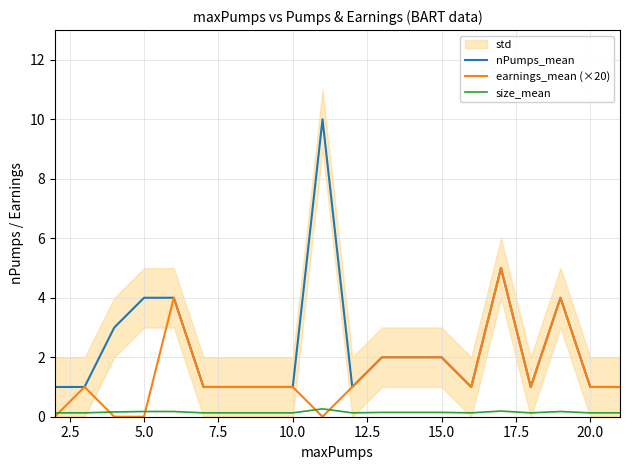

Reading left to right, transcribe all the data shown in this chart.

nPumps_mean: 1.0	1.0	3.0	4.0	4.0	1.0	1.0	1.0	1.0	10.0	1.0	2.0	2.0	2.0	1.0	5.0	1.0	4.0	1.0	1.0
earnings_mean (×20): 0.0	1.0	0.0	0.0	4.0	1.0	1.0	1.0	1.0	0.0	1.0	2.0	2.0	2.0	1.0	5.0	1.0	4.0	1.0	1.0
size_mean: 0.1	0.1	0.2	0.2	0.2	0.1	0.1	0.1	0.1	0.3	0.1	0.1	0.1	0.1	0.1	0.2	0.1	0.2	0.1	0.1